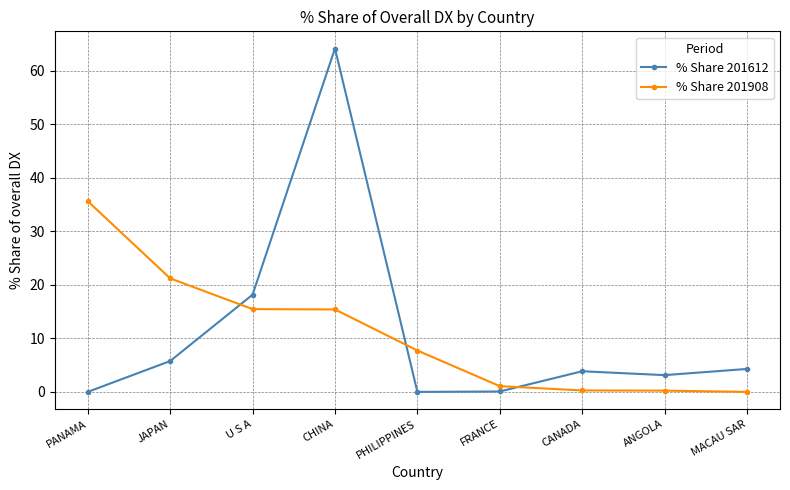

How many times do % Share 201612 and % Share 201908 cross each other?

3